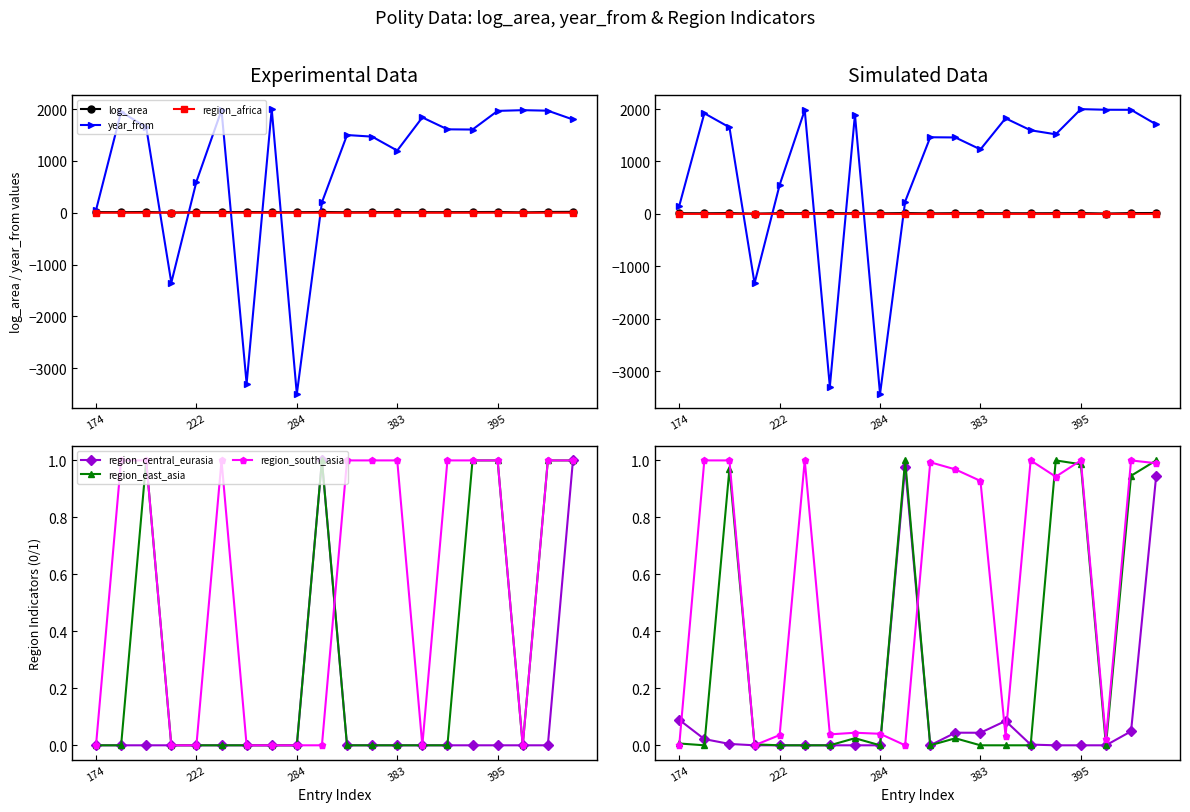

What is the minimum value shown in the chart?

-3438.9